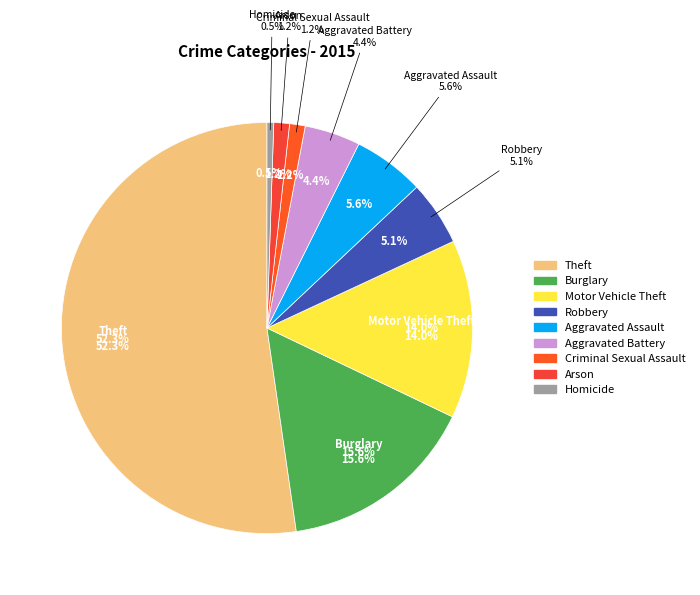

Which slice represents more than half of the pie?

Theft